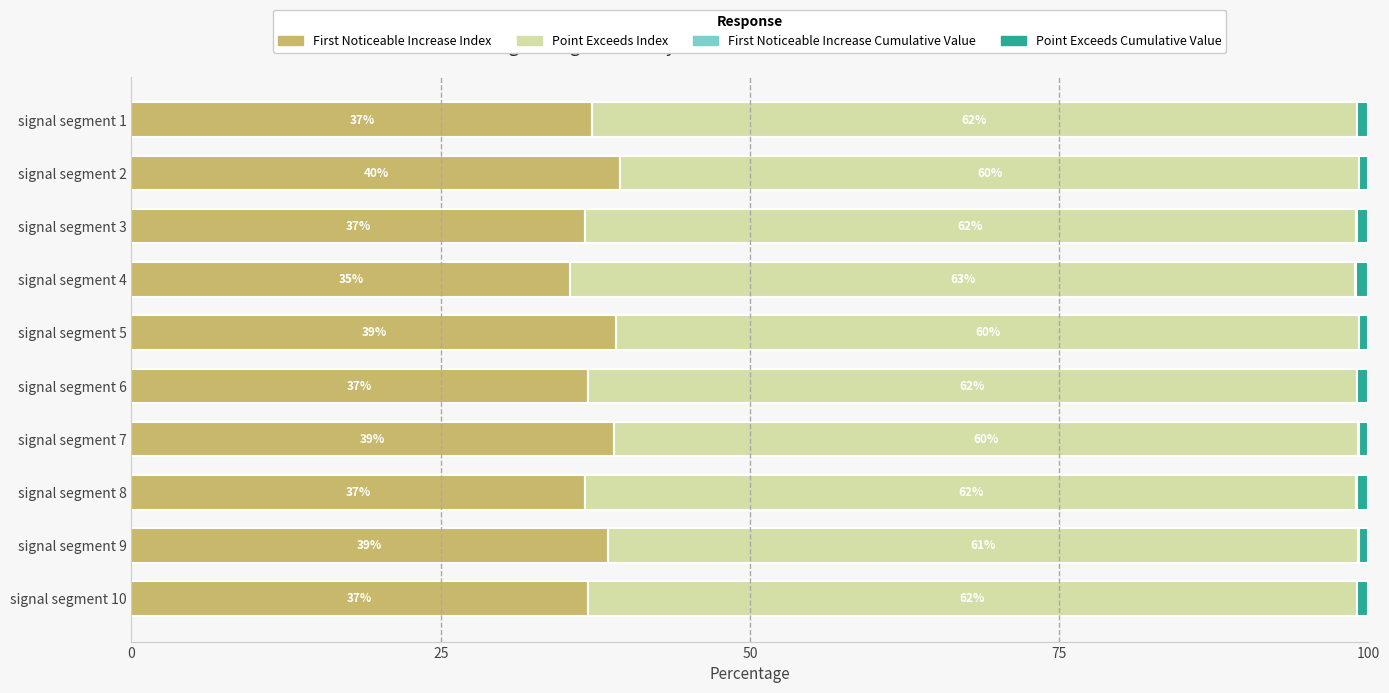

True or false: First Noticeable Increase Index has a value of 35.5 at signal segment 4.

True